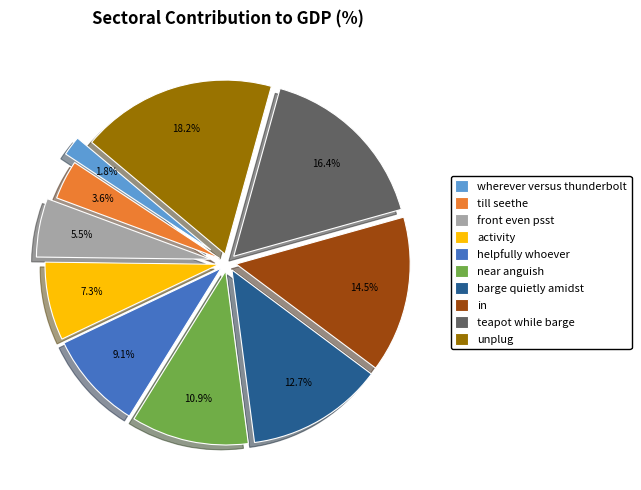

Is unplug the majority of the pie?

No